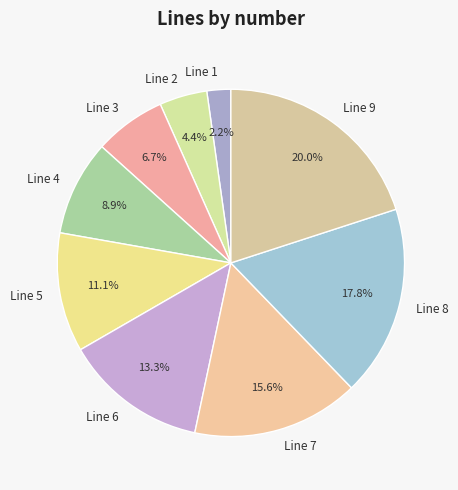

To the nearest percent, what is the combined percentage of Line 3 and Line 8?

24%